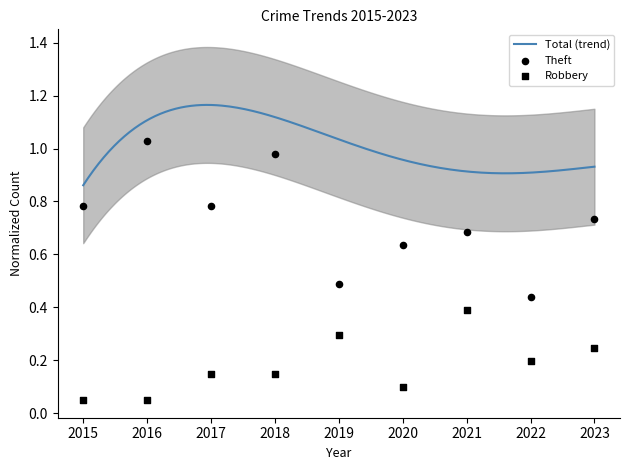

At which category is the sum across all series the highest?

2018